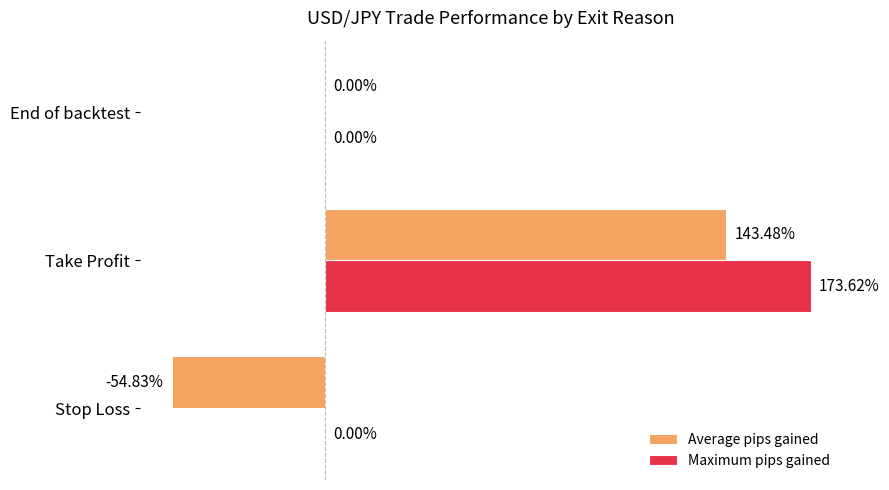

At which category is the sum across all series the highest?

Take Profit